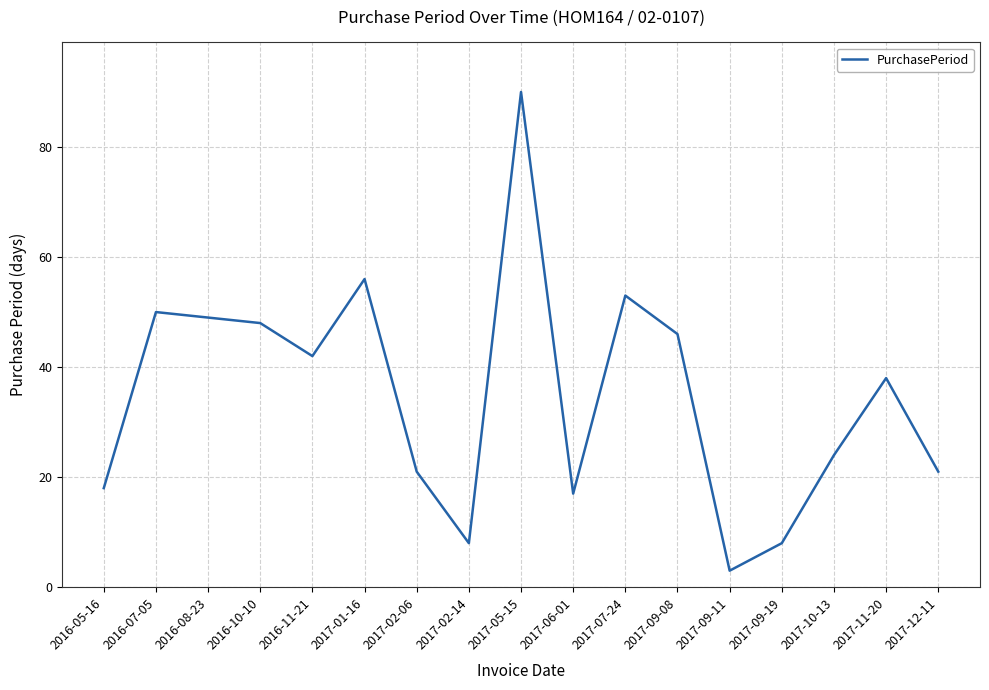

What is the average value?

35